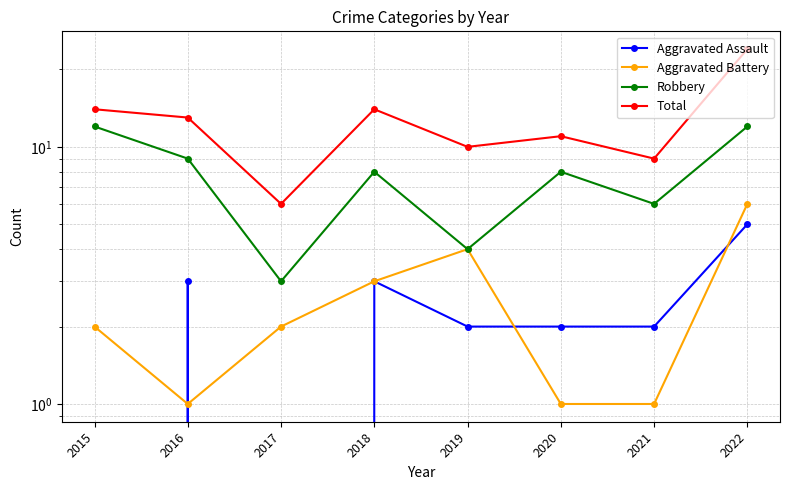

What is the difference between the maximum and minimum values in the Aggravated Battery series?

5